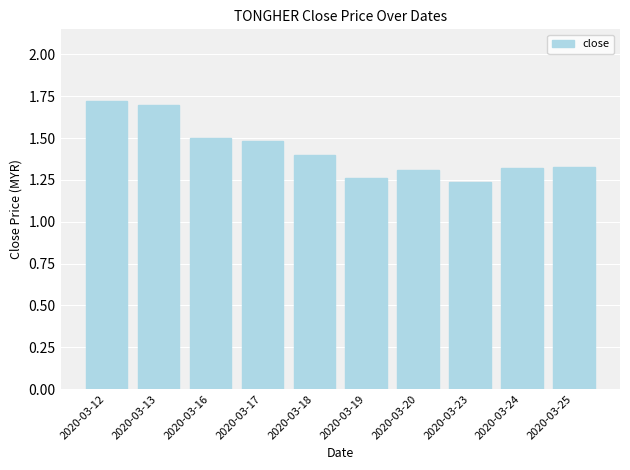

Read the value at 2020-03-13.

1.7